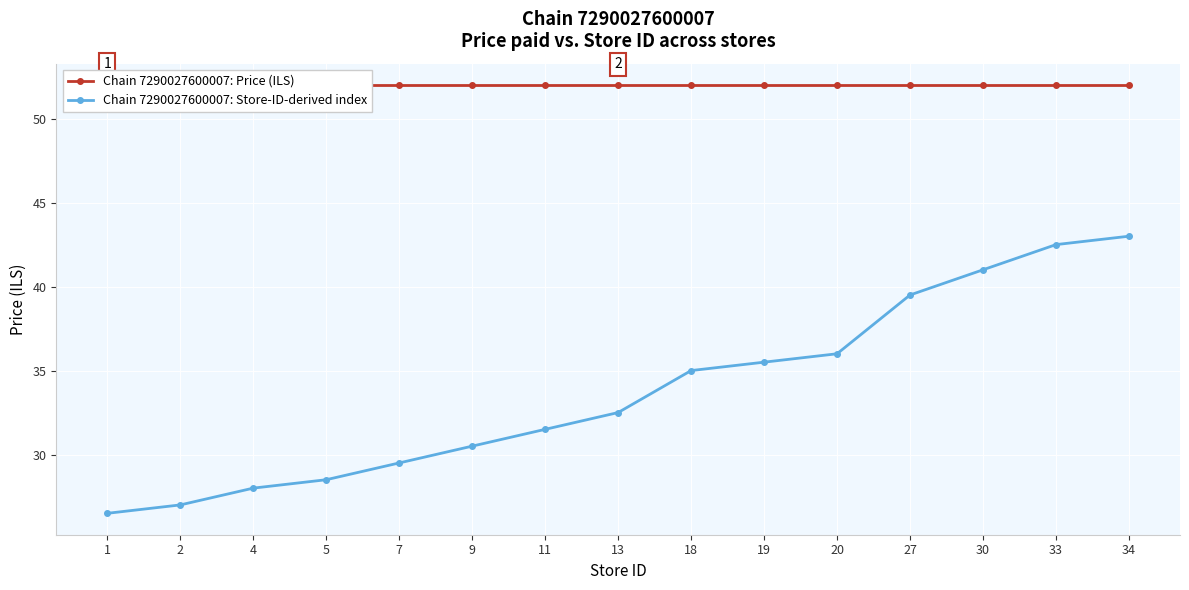

What are all the series names shown in the legend?

Chain 7290027600007: Price (ILS), Chain 7290027600007: Store-ID-derived index